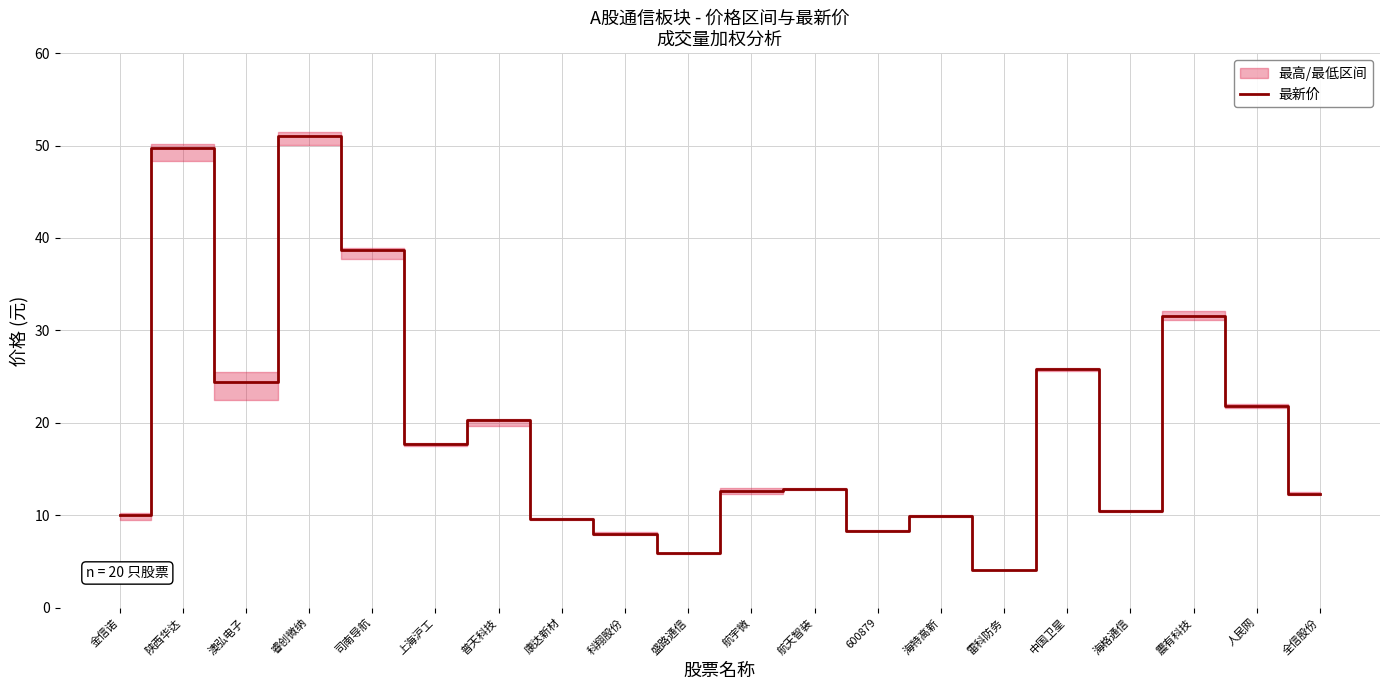

How many points are lower than both their immediate neighbors (excluding endpoints)?

6